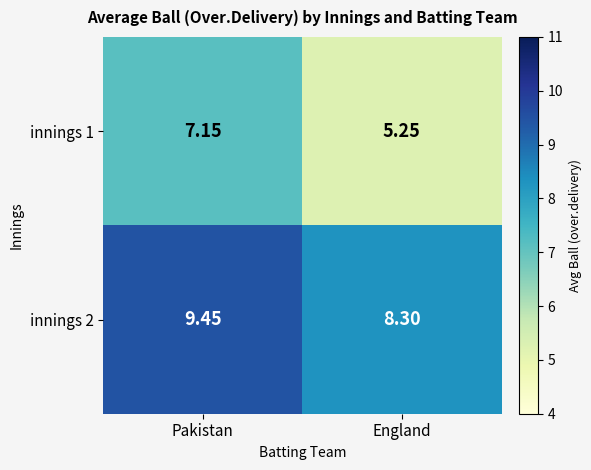

At which category is the sum across all series the highest?

Pakistan